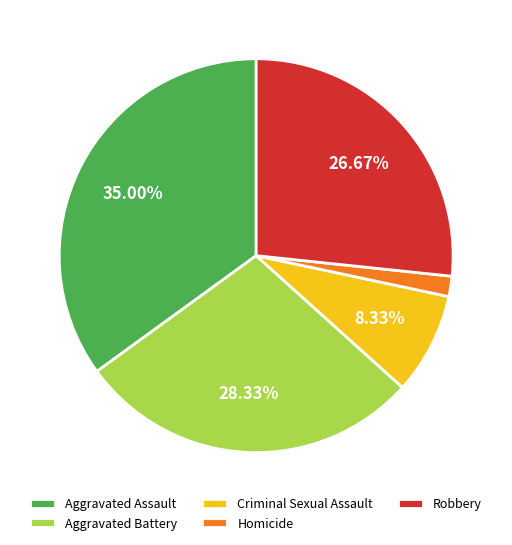

What percentage is the Aggravated Battery slice, to the nearest percent?

28%